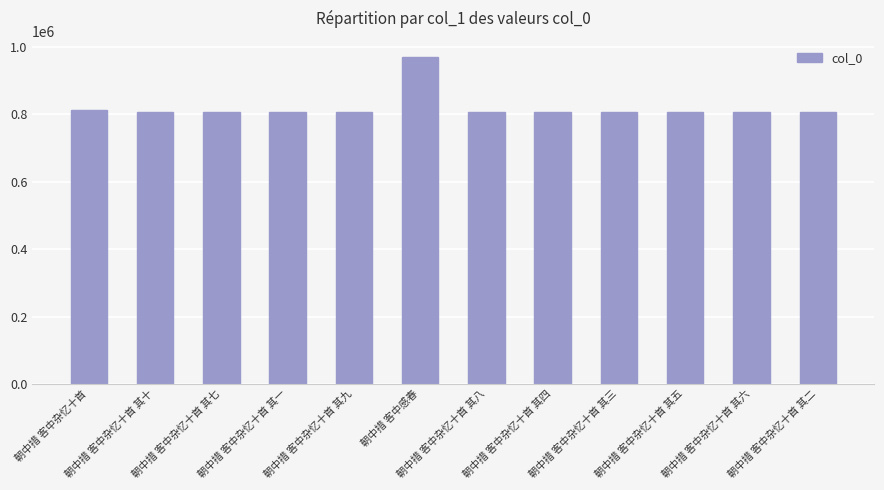

Is it true that the value at 朝中措 客中杂忆十首 is 1290858?

False